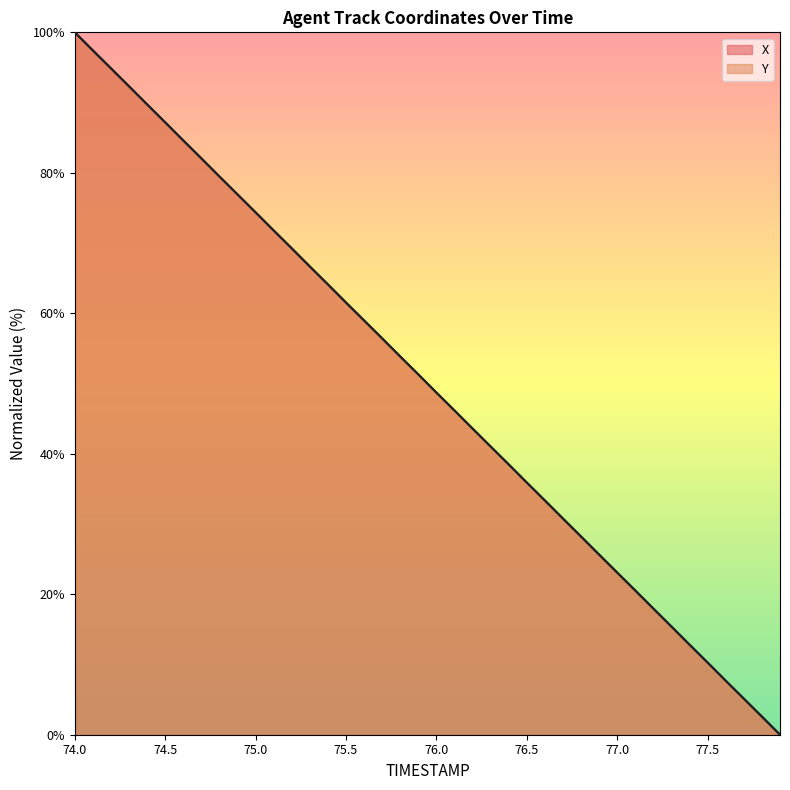

What is the average value of the X series?

50.0